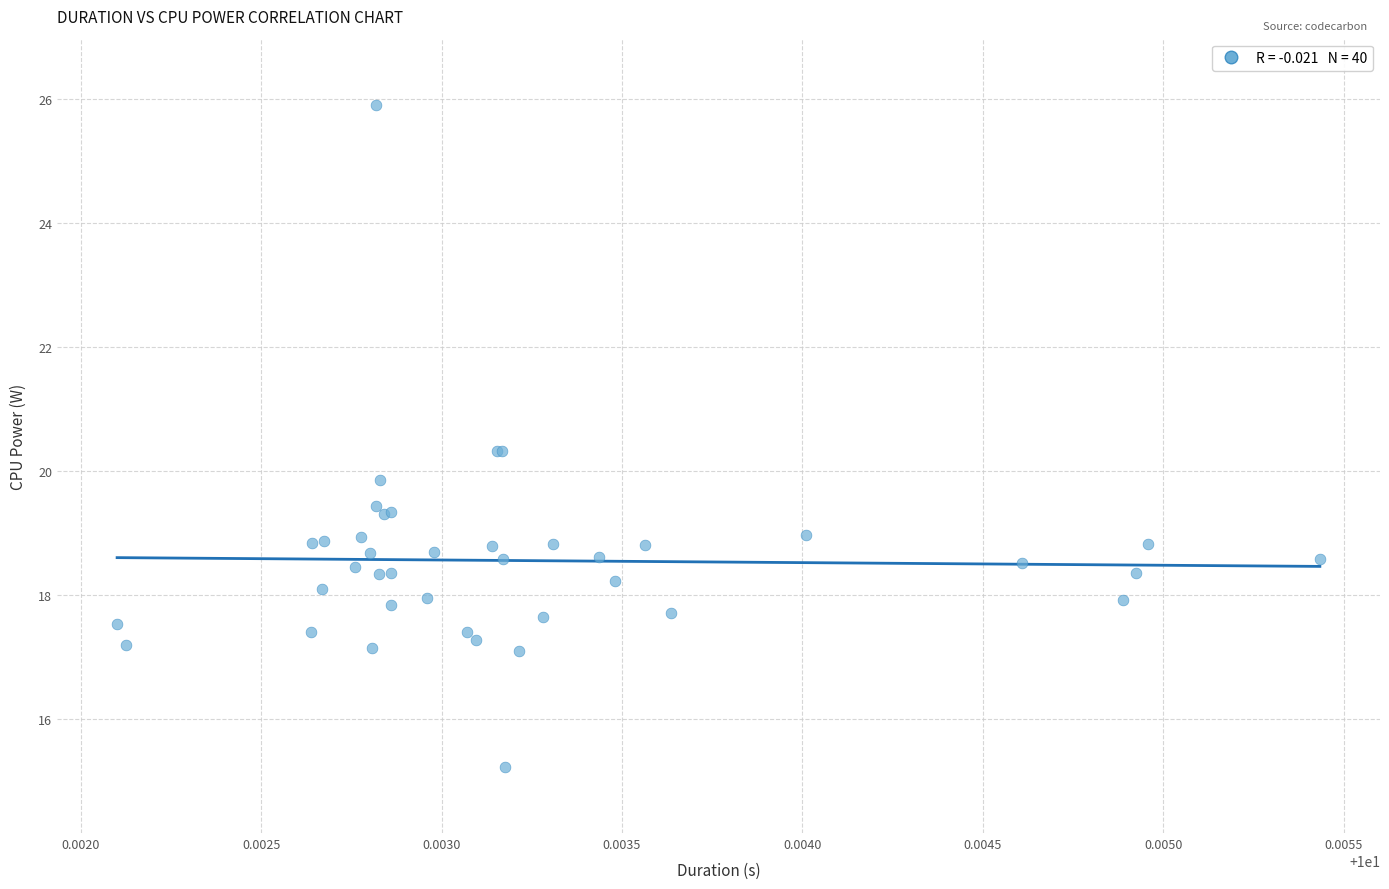

What Y value in the scatter plot is closest to 20?

19.8